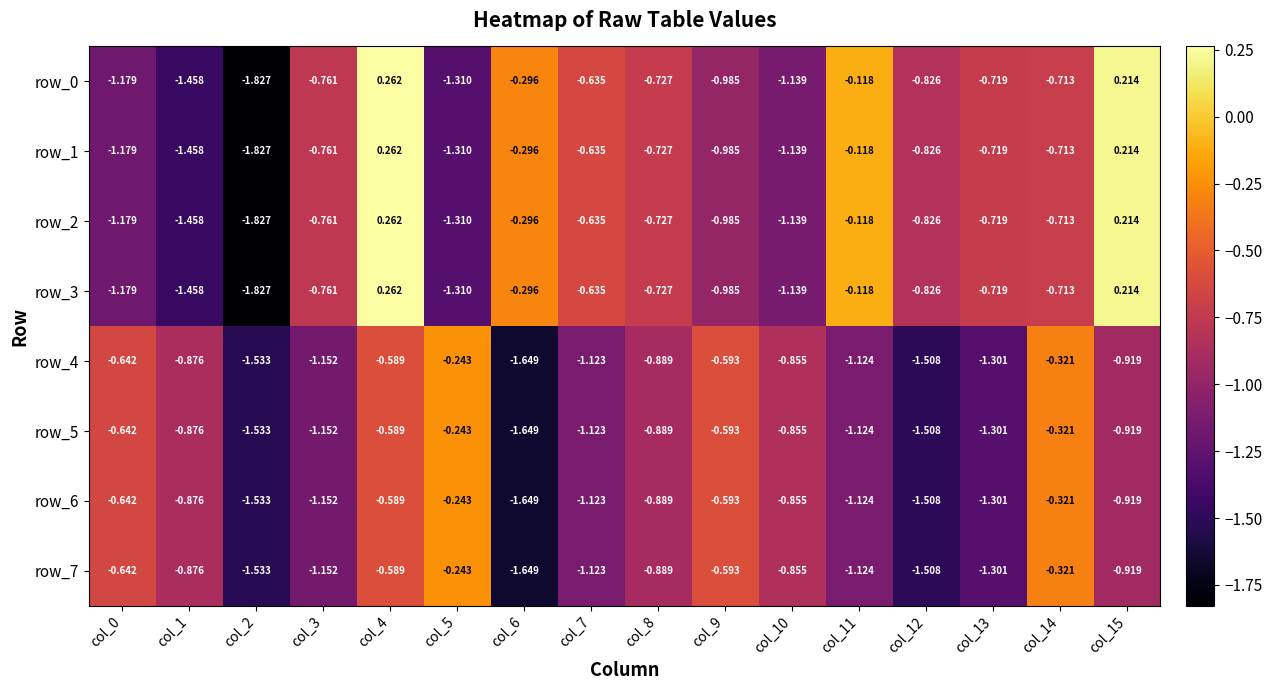

At which label does row_3 reach its minimum?

col_2